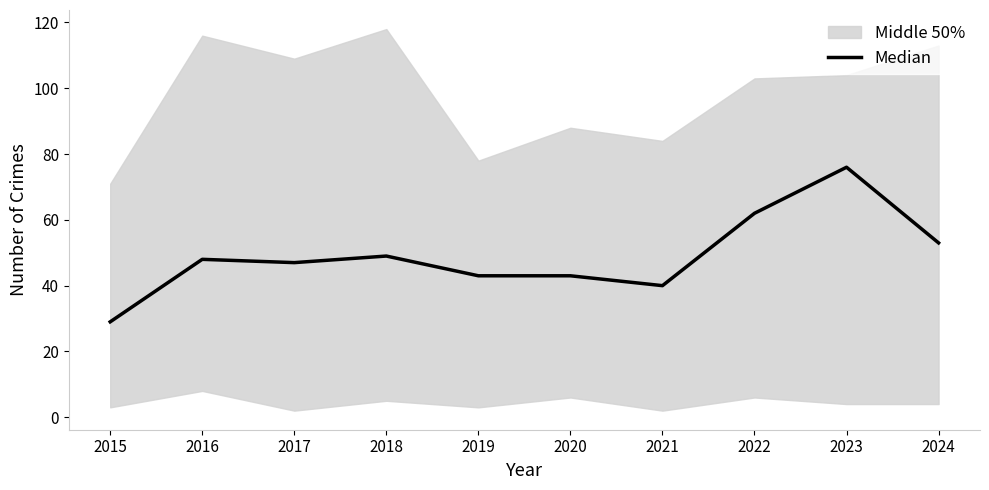

How many lines are shown in the chart?

1